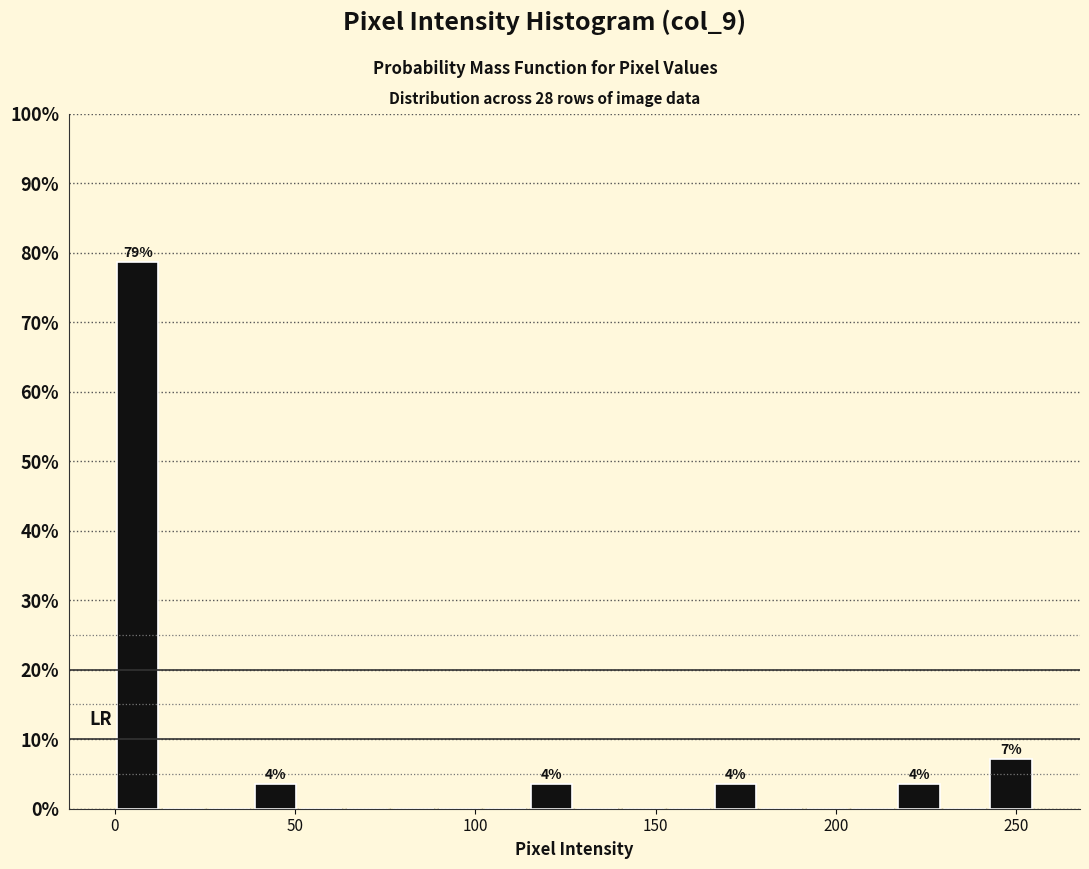

Read against the x-axis, roughly where is the centre of the tallest bar?

5